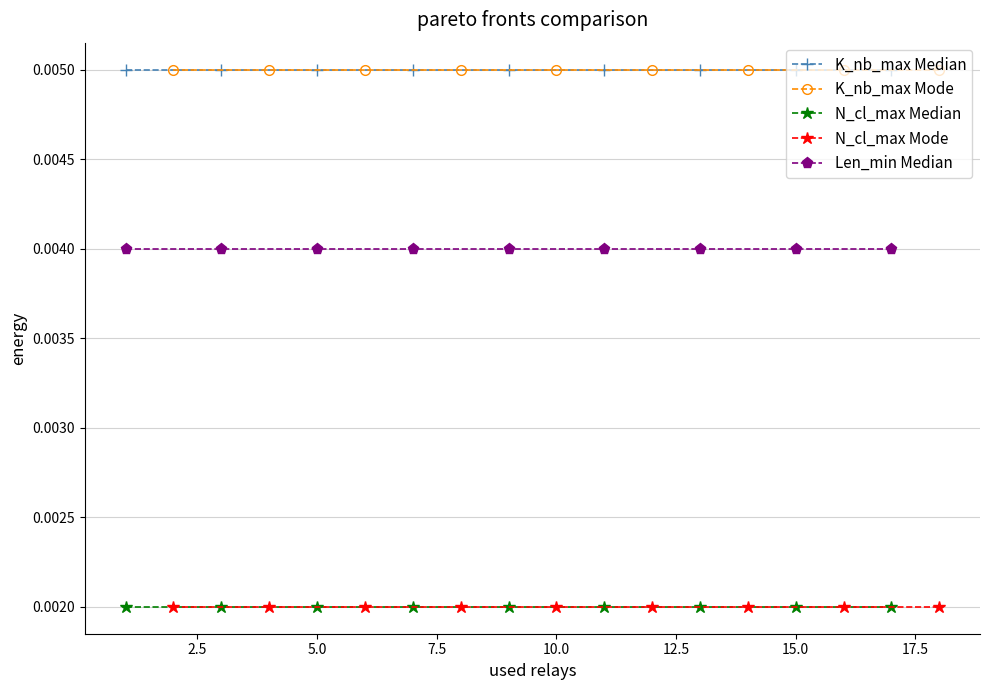

List the series in order of their peak value, highest first.

K_nb_max Median, K_nb_max Mode, Len_min Median, N_cl_max Median, N_cl_max Mode